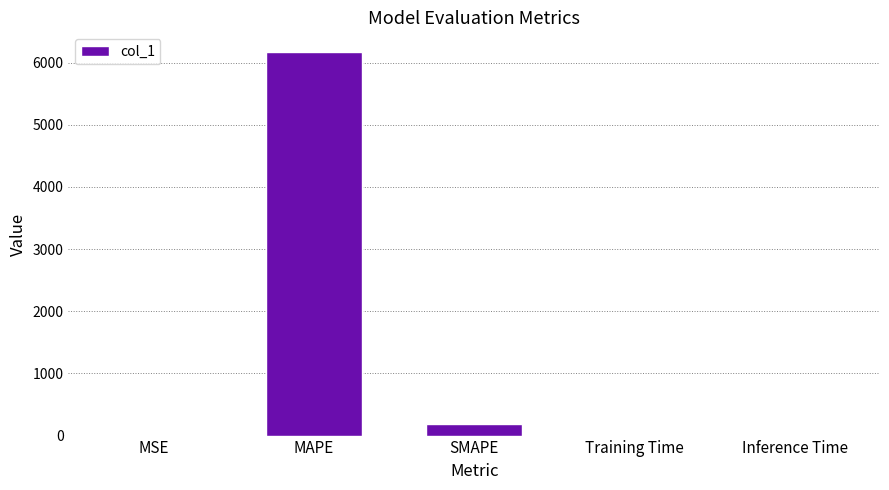

What is the average value?

1274.6